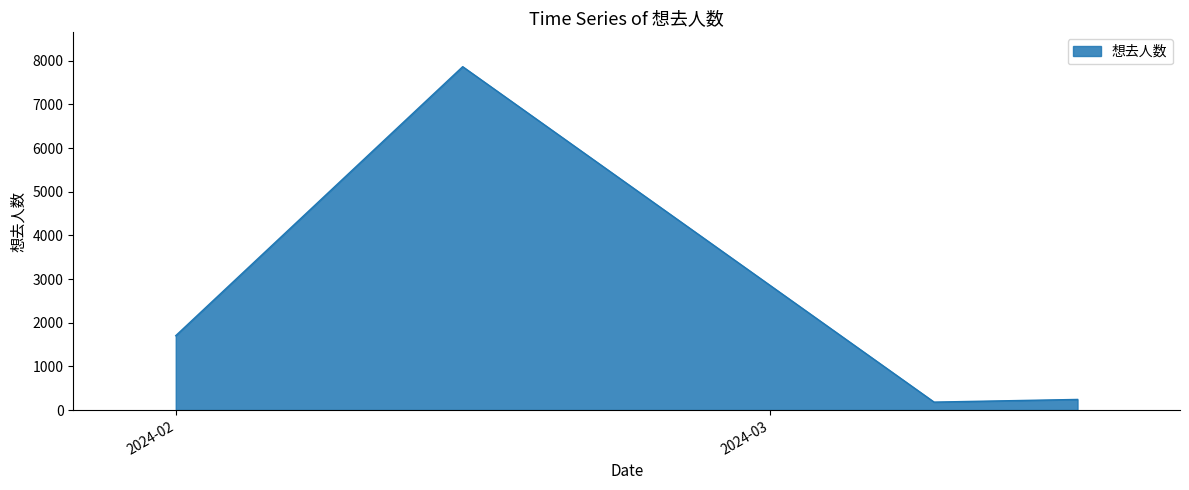

What is the difference between the maximum and minimum values?

7684